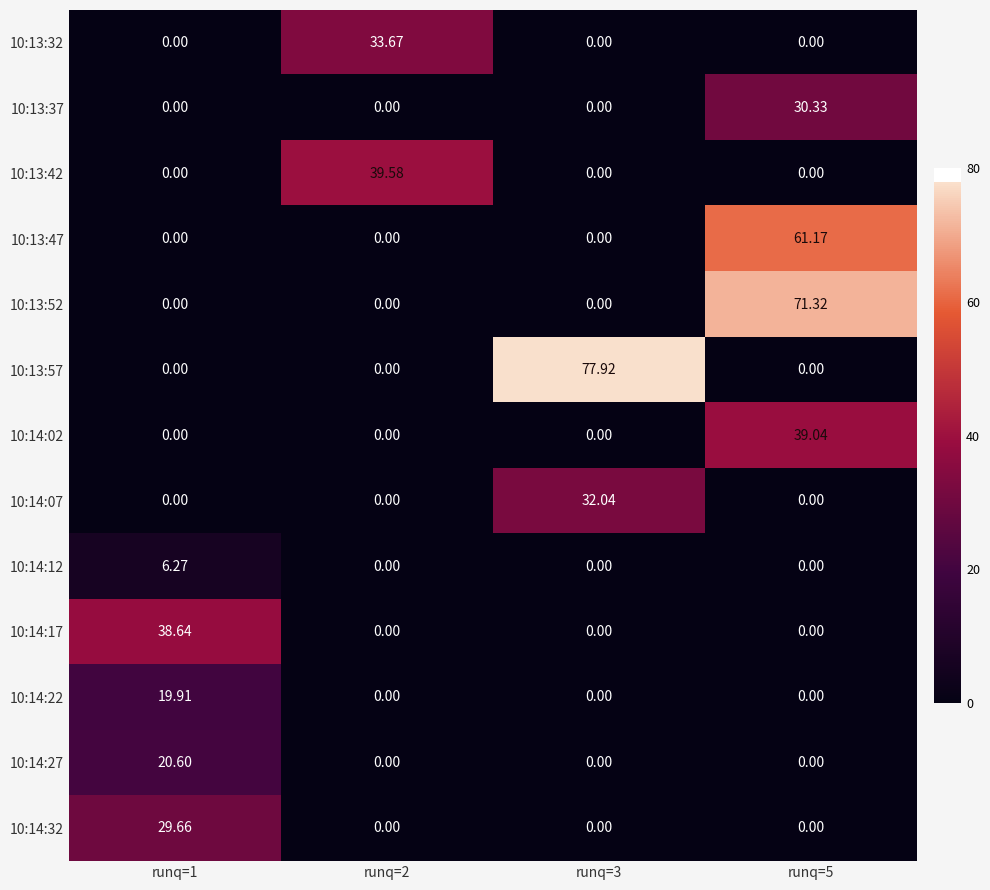

Which label corresponds to the largest value in the chart?

runq=3